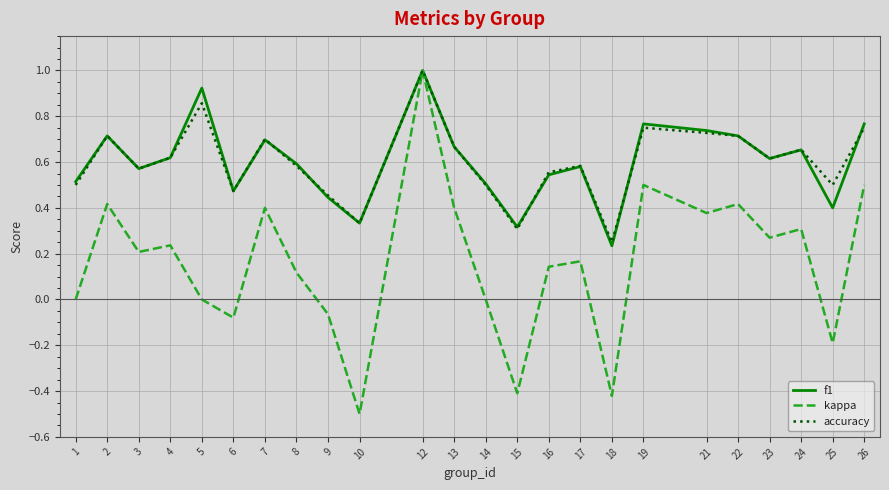

In kappa, how many points are higher than both neighbors (excluding endpoints)?

8